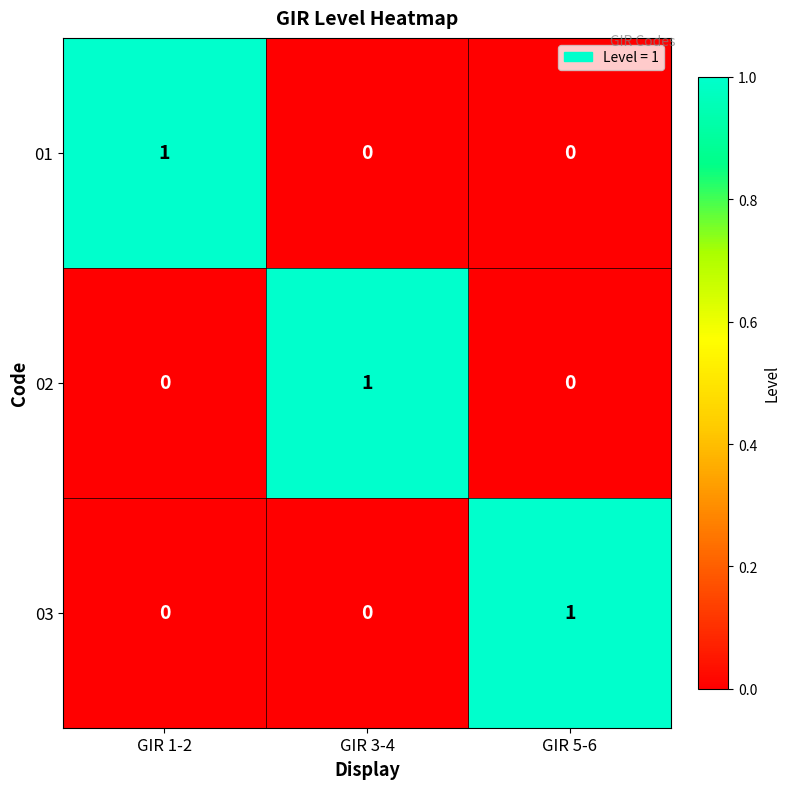

At how many categories does at least one series exceed 0?

3